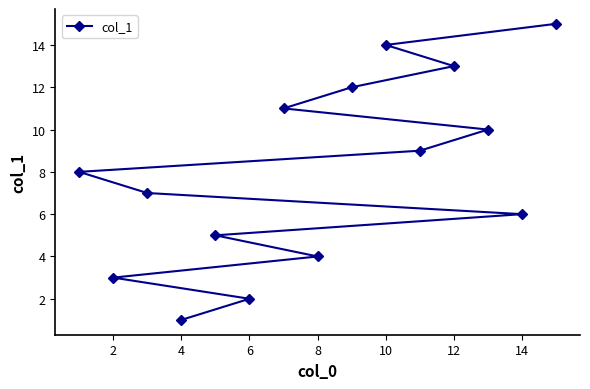

How many series are shown in this chart?

1